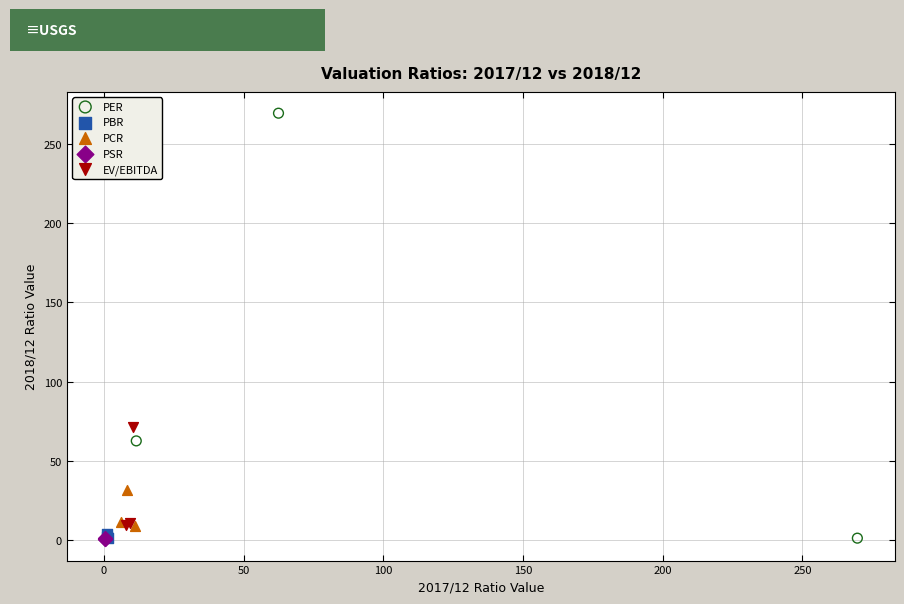

What are all the series names shown in the legend?

PER, PBR, PCR, PSR, EV/EBITDA